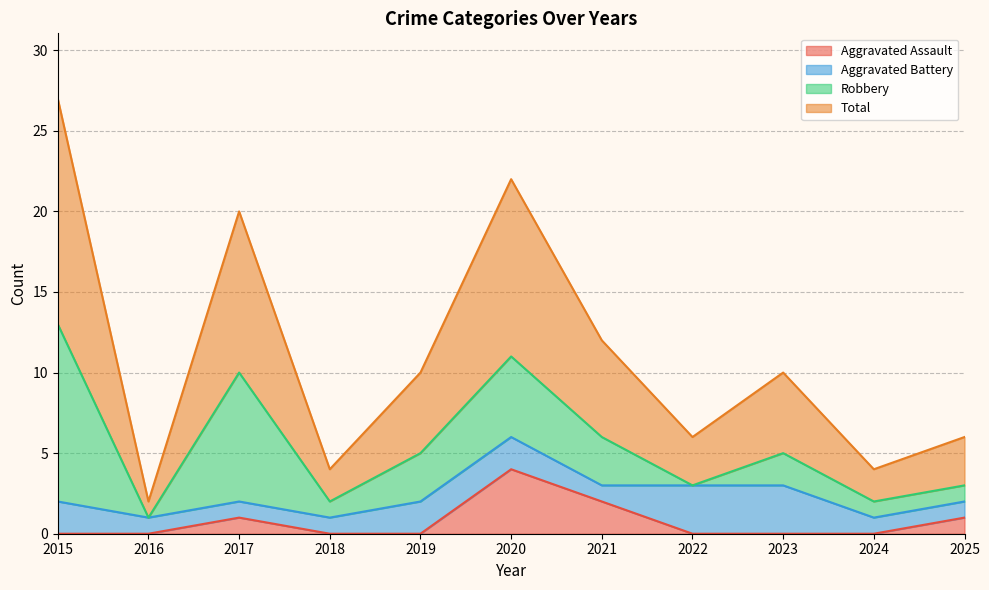

The value of Total at 2019 is 15. True or false?

False